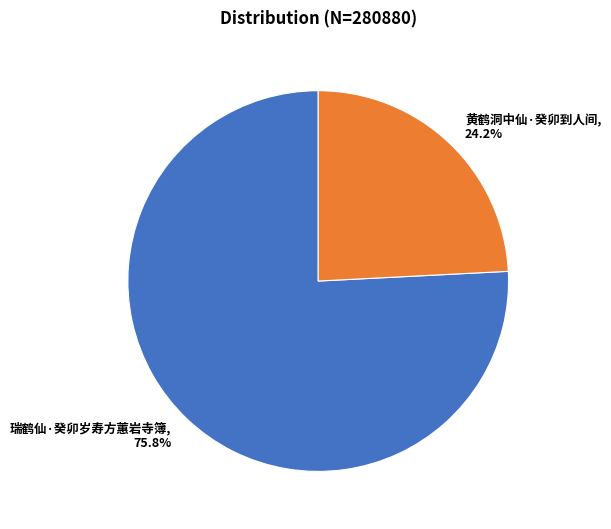

To the nearest percent, what is the difference between the largest and smallest slice percentages?

52%